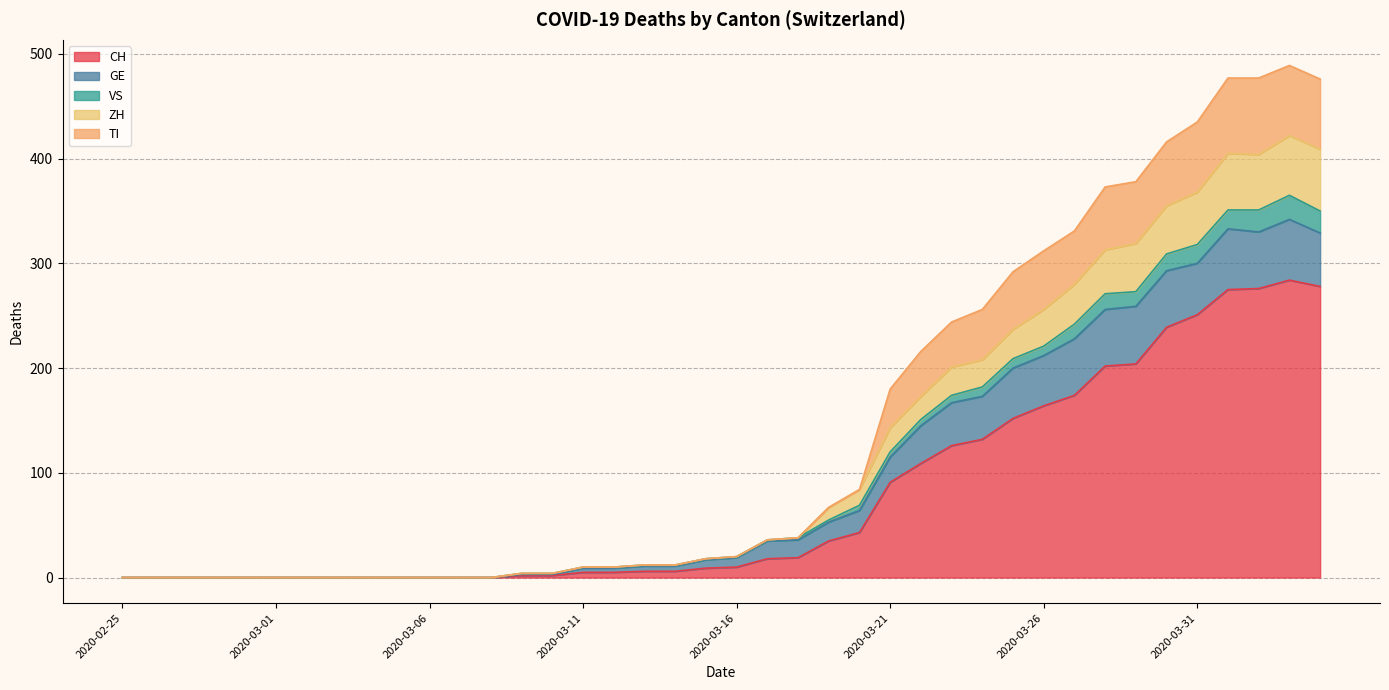

Which label corresponds to the largest value in the chart?

2020-04-03